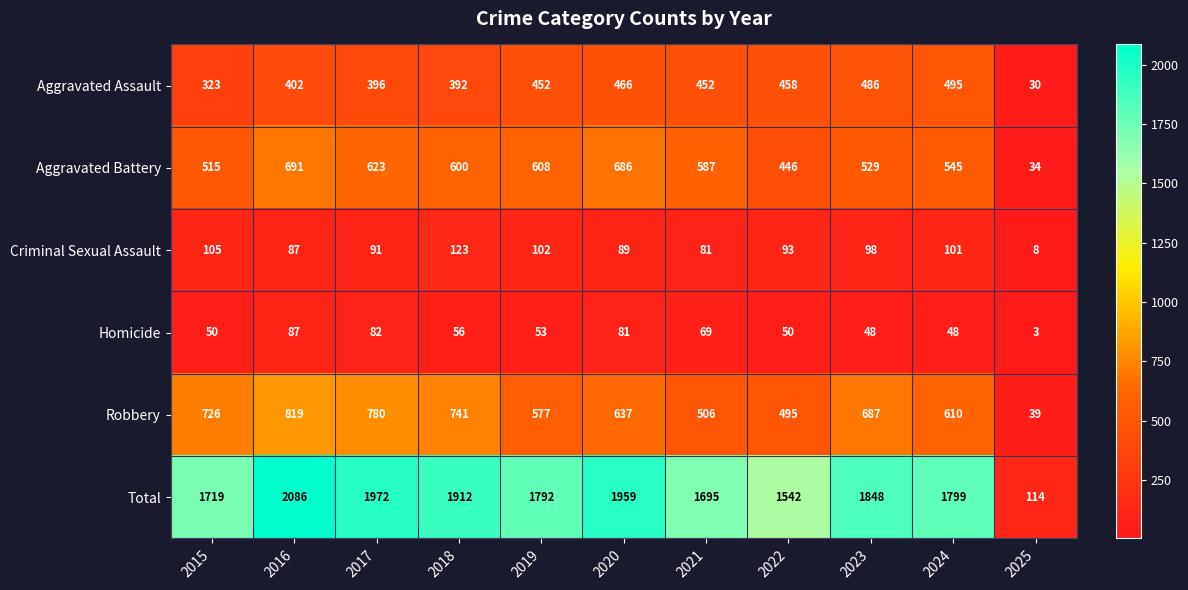

Is the value of Criminal Sexual Assault at 2023 greater than the value of Aggravated Battery at 2022?

No